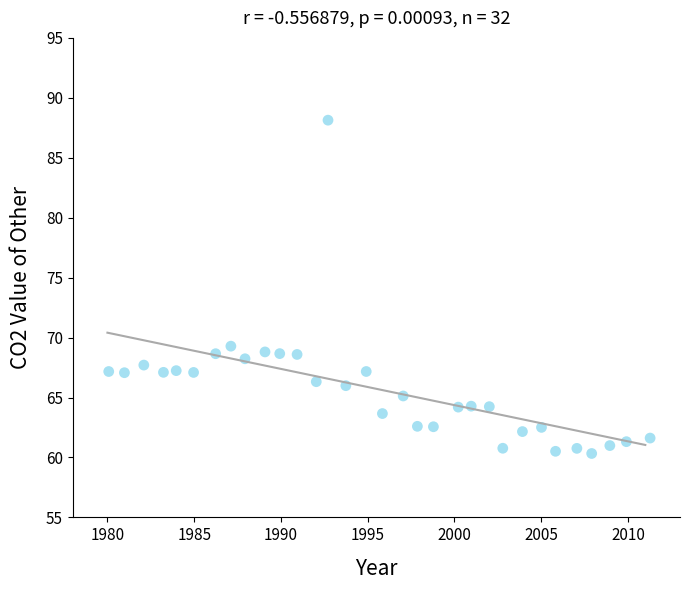

What Y value in the scatter plot is closest to 74?

69.3